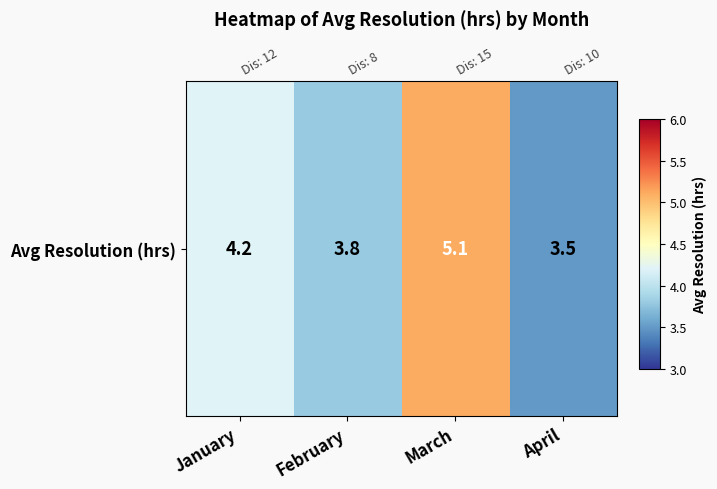

Count the number of categories in the chart.

4